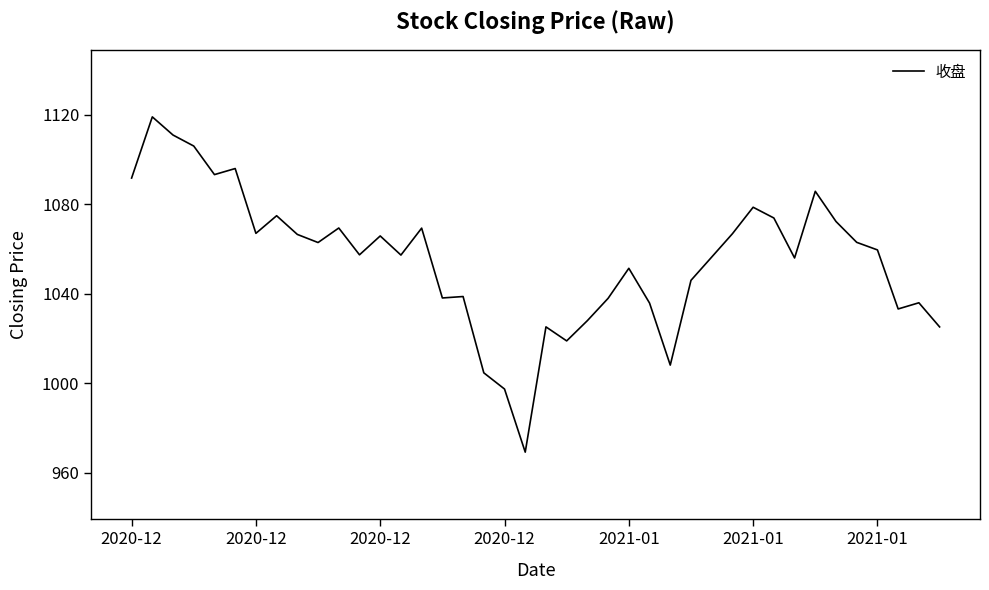

What is the difference between the maximum and minimum values?

149.8